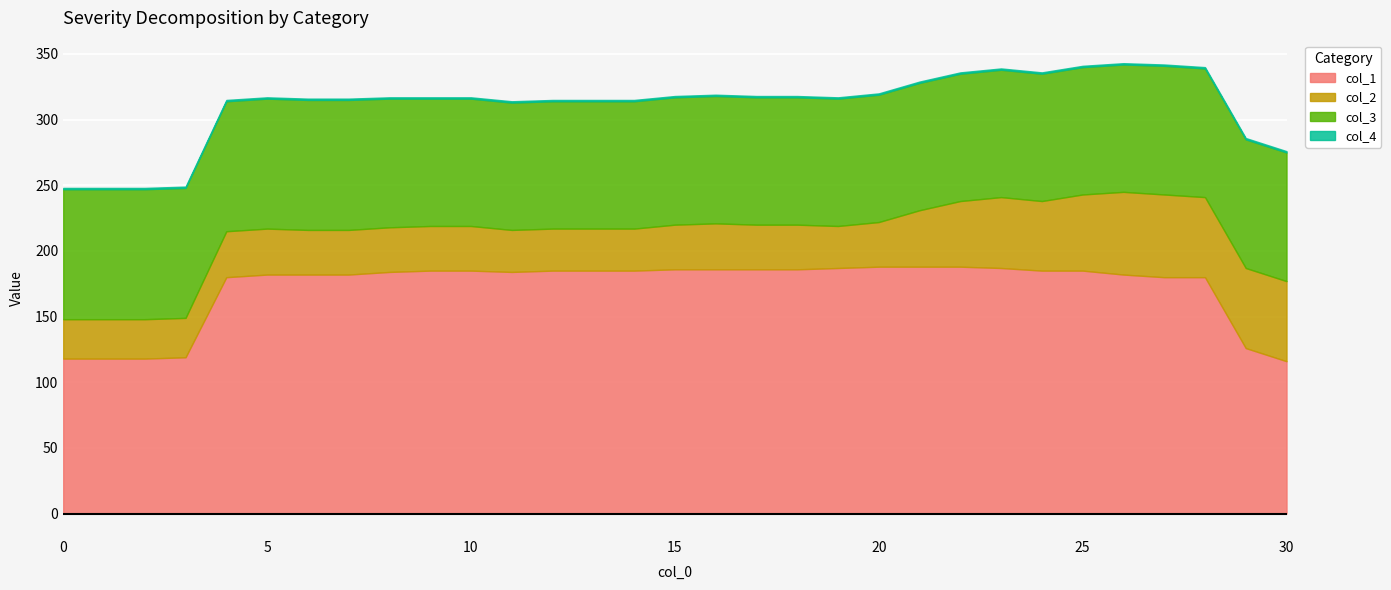

Which series has the widest spread of values?

col_1